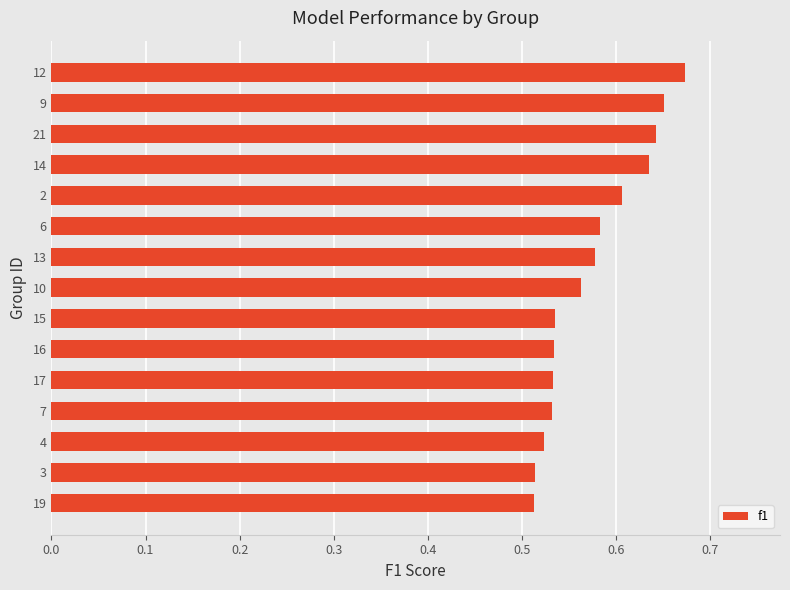

How many values are between 0 and 1?

15